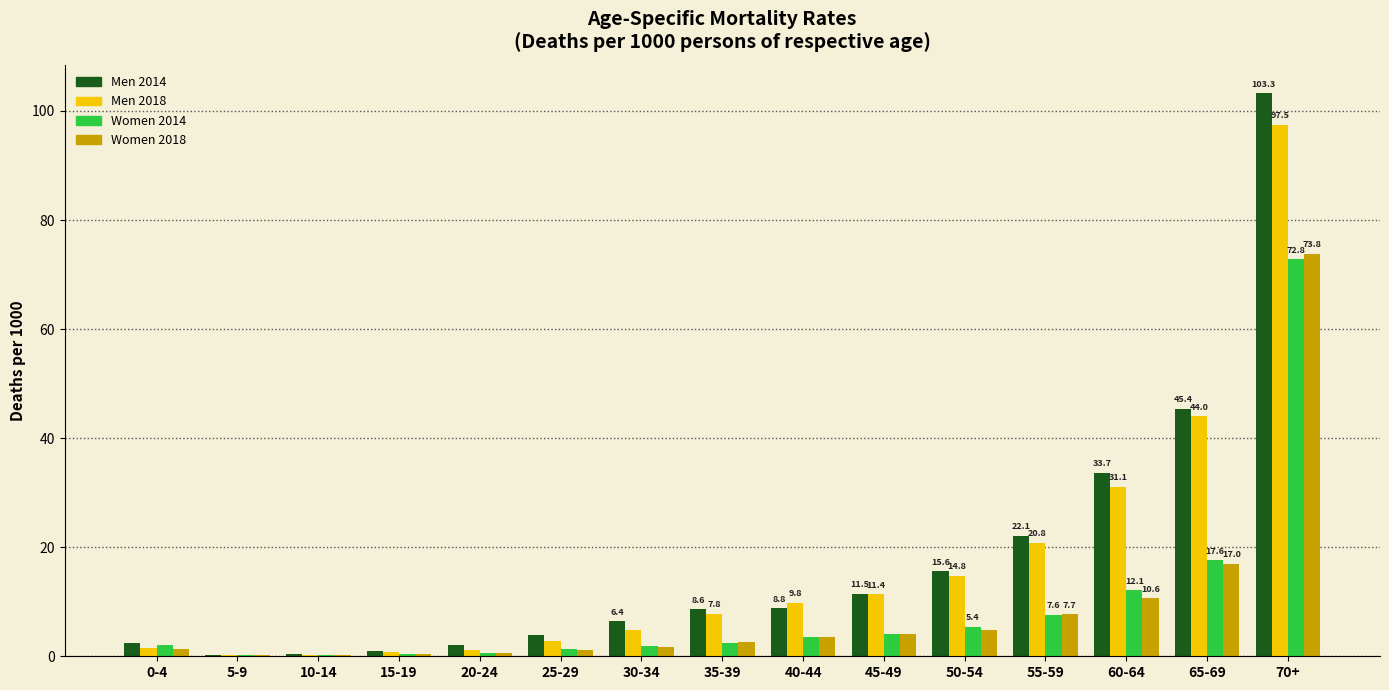

At which category is the sum across all series the highest?

70+